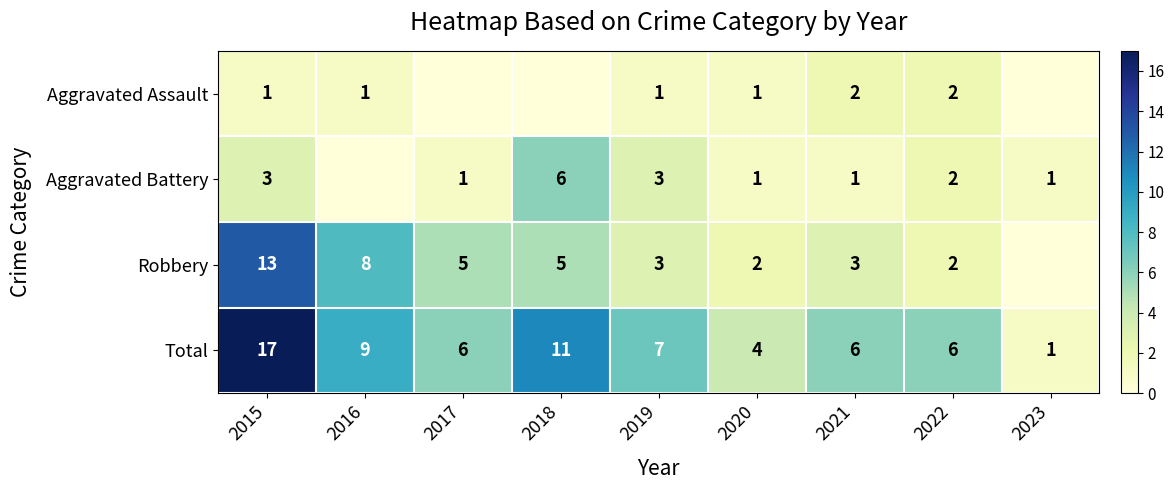

How many categories are shown in the chart?

9